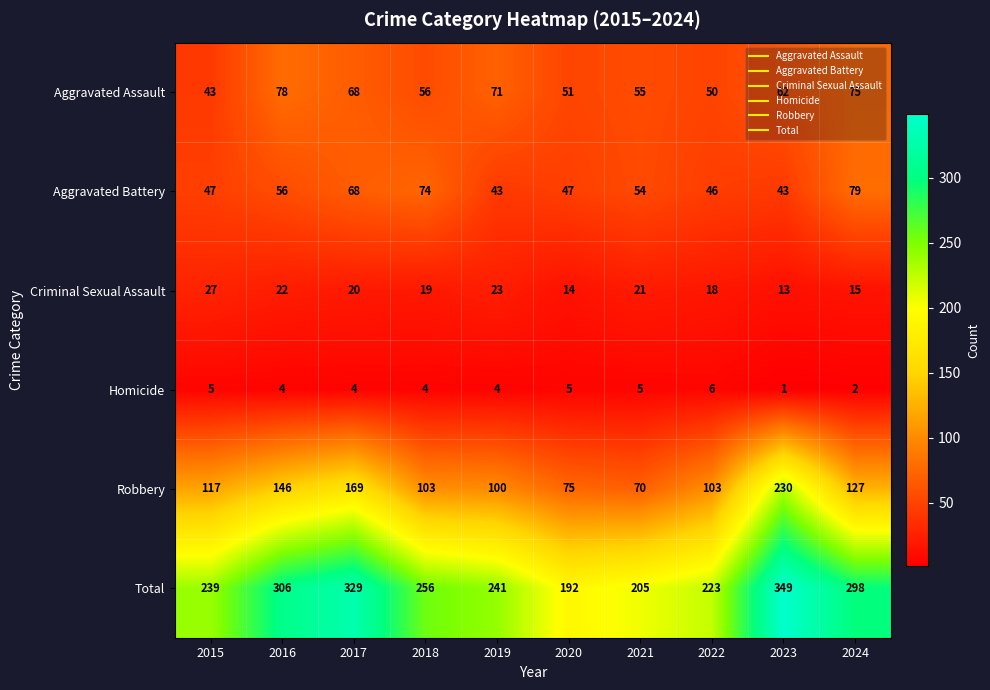

What is the spread (max minus min) of values at 2022?

217